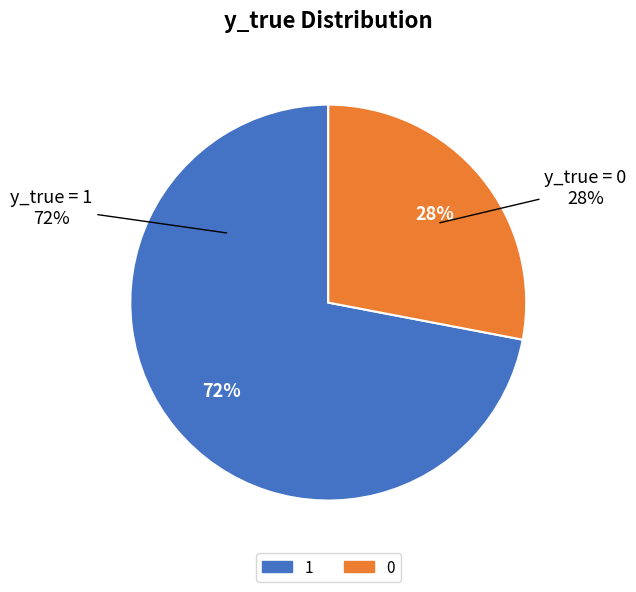

What percentage is NOT represented by 0?

72.0%